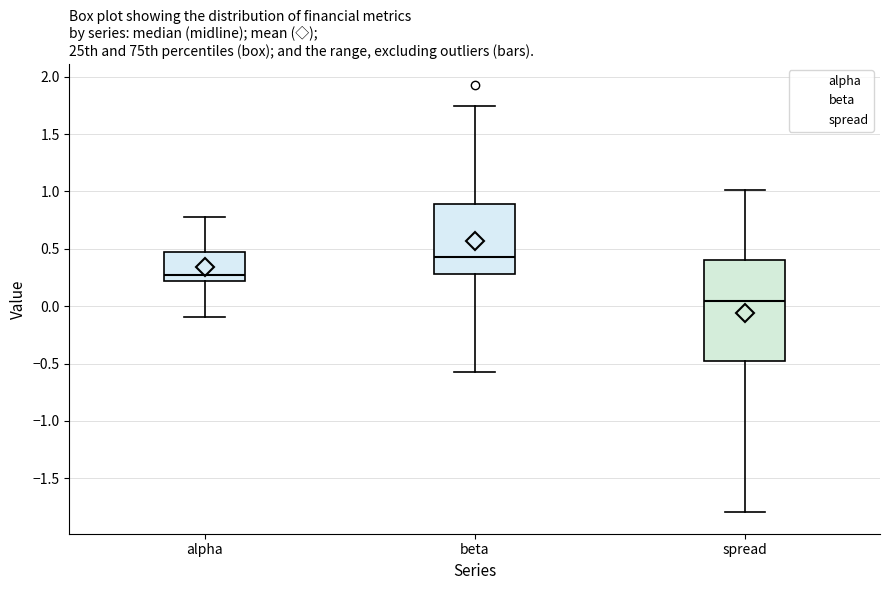

Where does the median line of the box for alpha sit on the y-axis? The values are not printed on the chart, so give them approximately, as read against the axis.

0.25